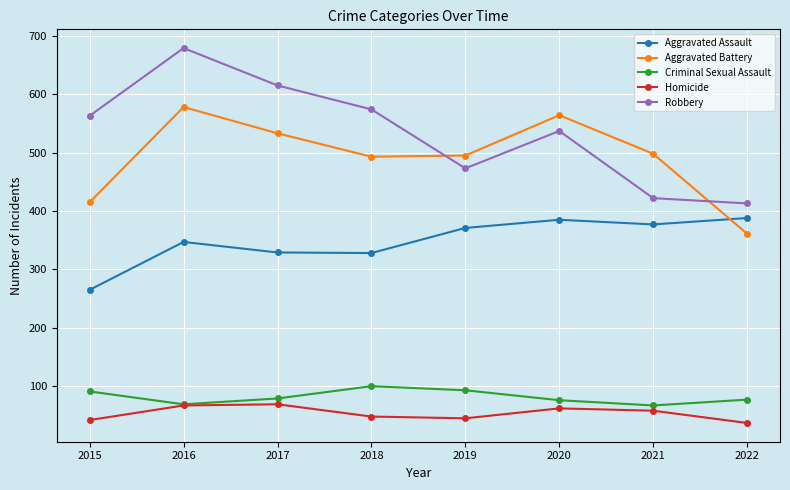

Is the value of Criminal Sexual Assault at 2019 greater than the value of Aggravated Assault at 2017?

No